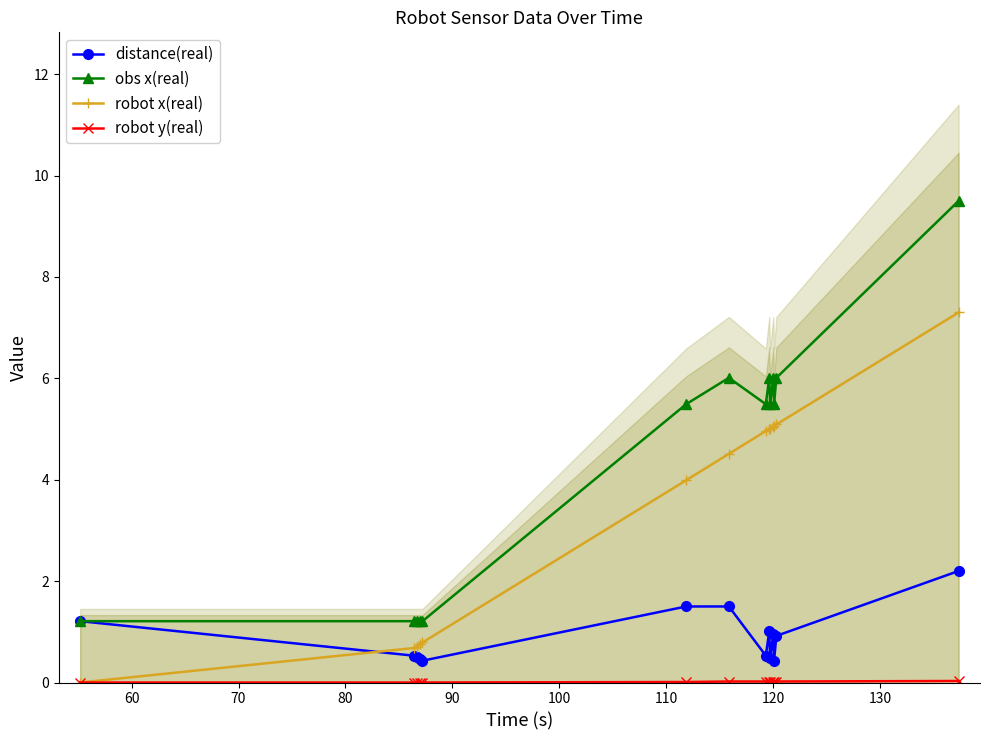

Which series ends up on top after the final intersection of distance(real) and robot x(real)?

robot x(real)